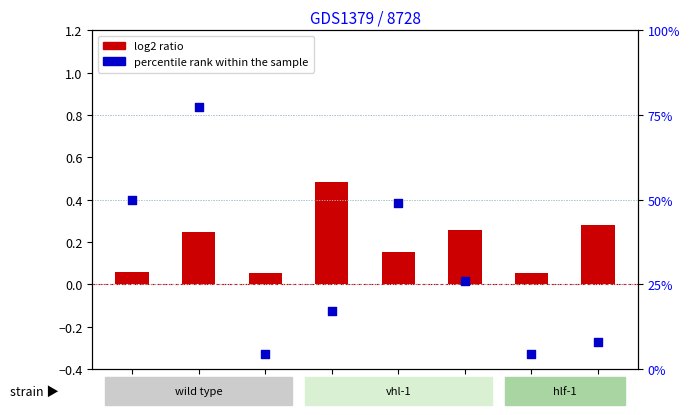

Which series contains the highest Y value?

percentile rank within the sample